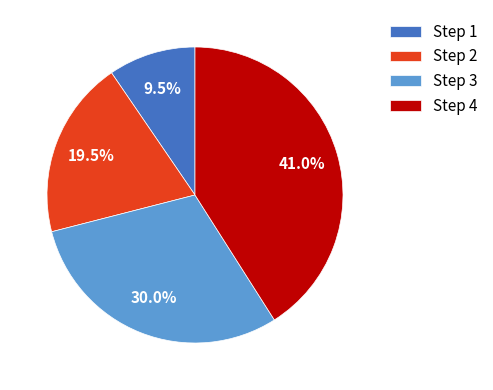

To the nearest percent, what portion does Step 3 represent?

30%